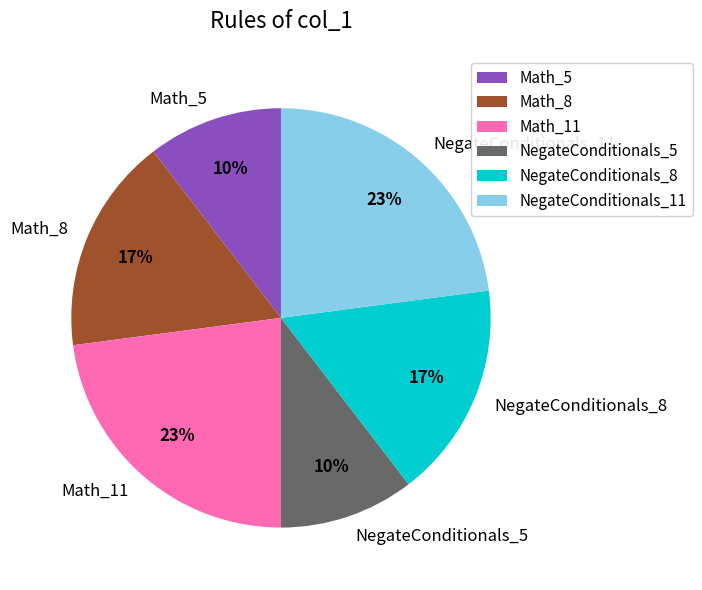

Is there any slice that represents more than half of the pie?

No